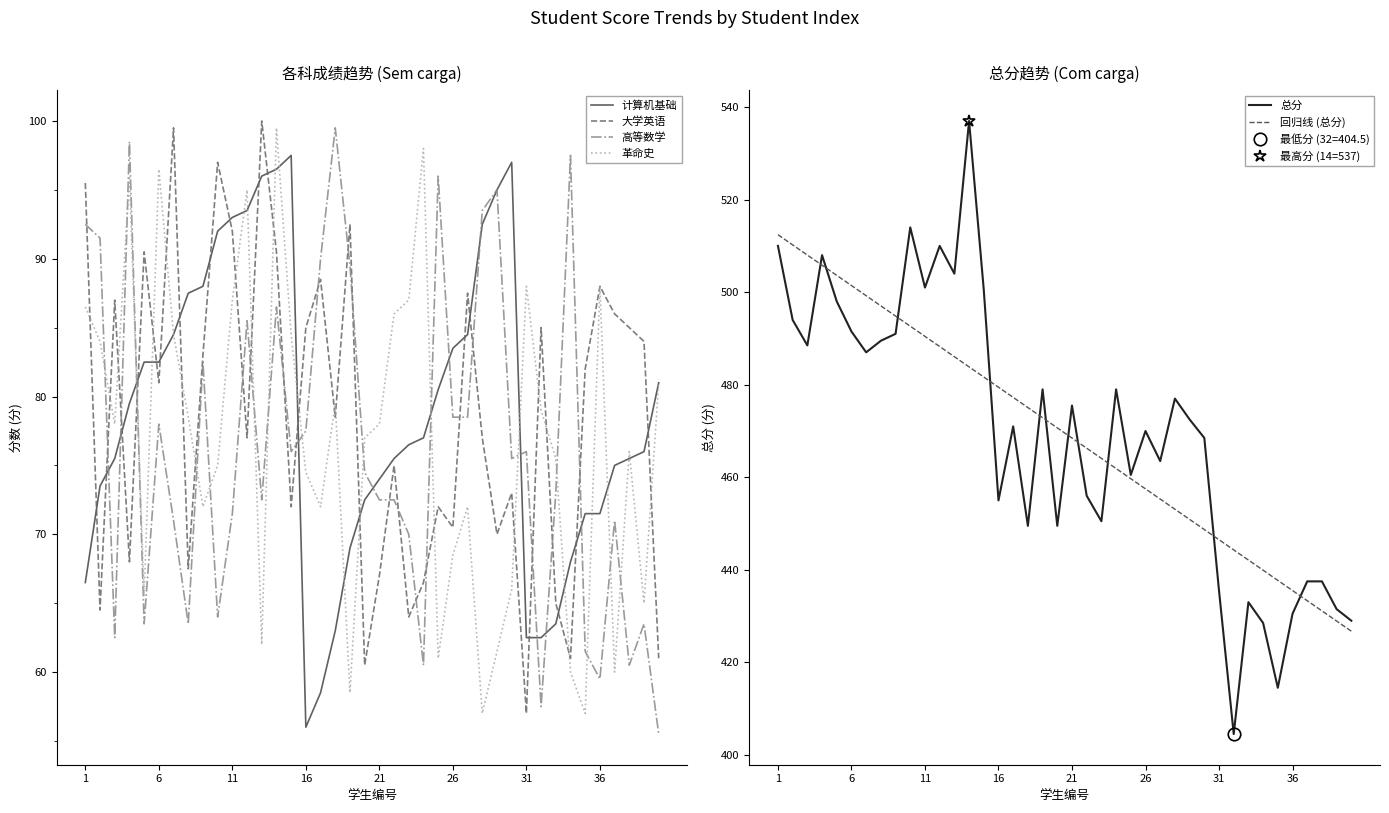

What is the difference between the second highest and second lowest values in the 革命史 series?

41.0